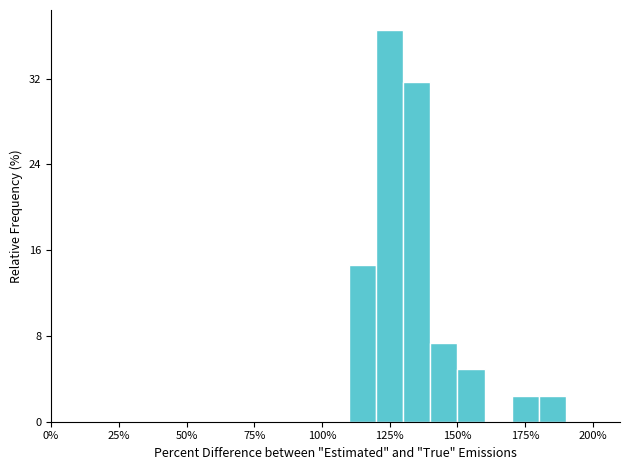

Read against the x-axis, roughly where is the centre of the tallest bar?

125